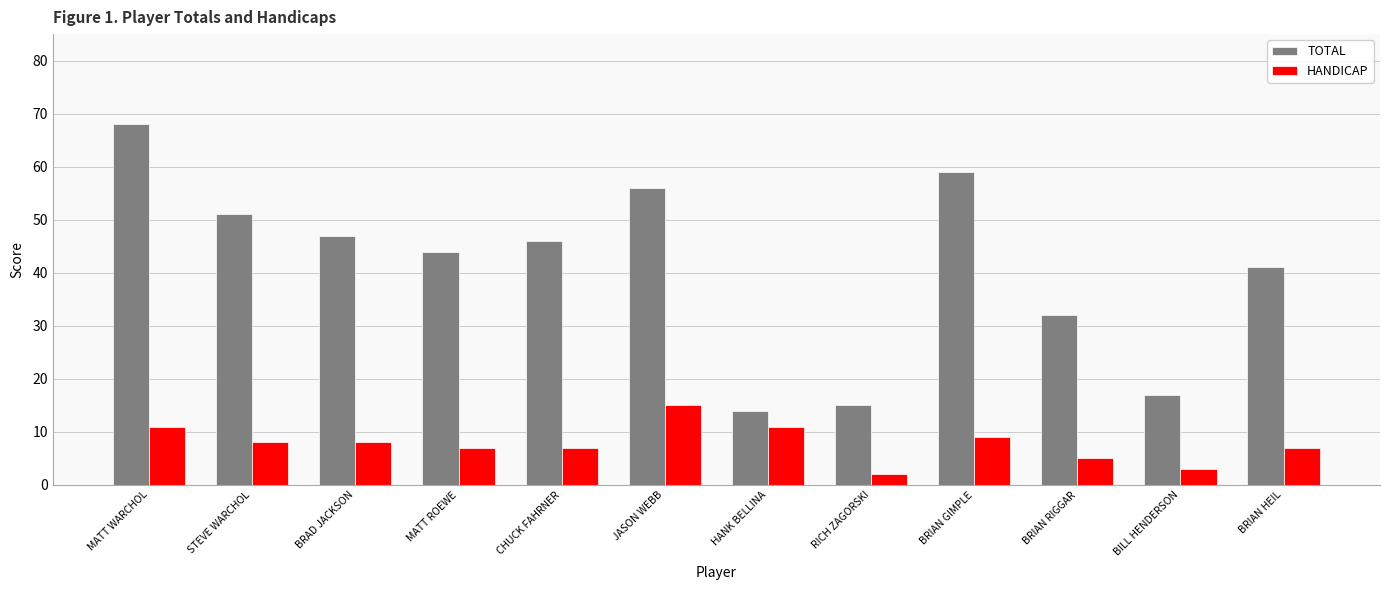

Reading left to right, extract all data points from this chart.

TOTAL: 68	51	47	44	46	56	14	15	59	32	17	41
HANDICAP: 11	8	8	7	7	15	11	2	9	5	3	7